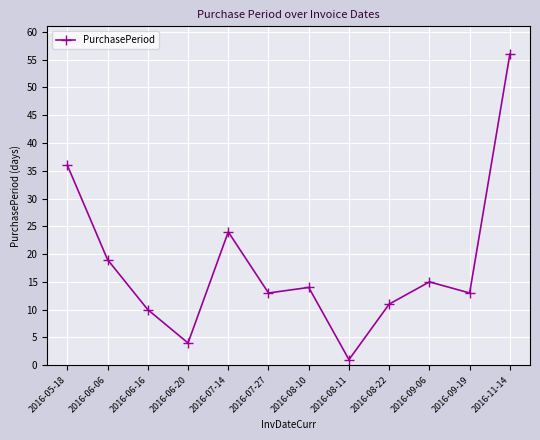

Count the number of categories in the chart.

12